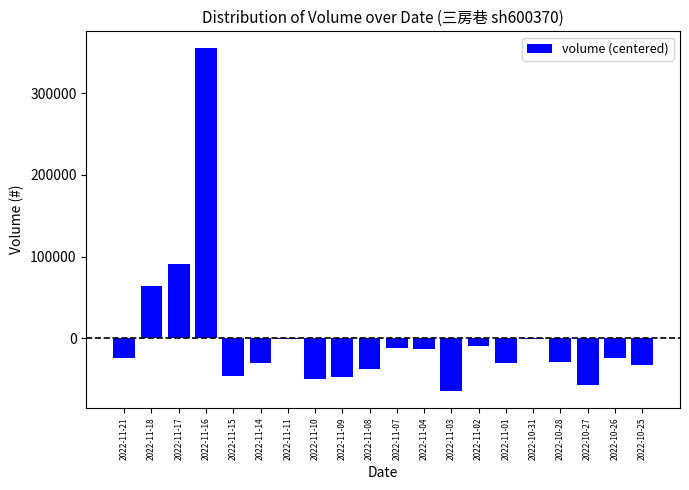

What is the change in value from 2022-11-07 to 2022-11-03?

-52790.0